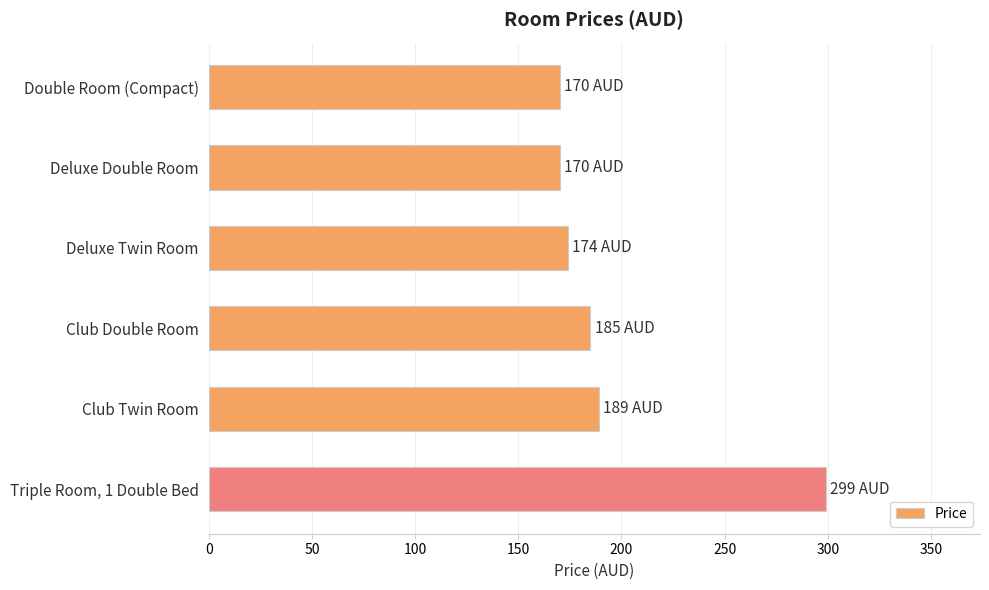

Reading top to bottom, list all the values displayed in this chart.

170	170	174	185	189	299